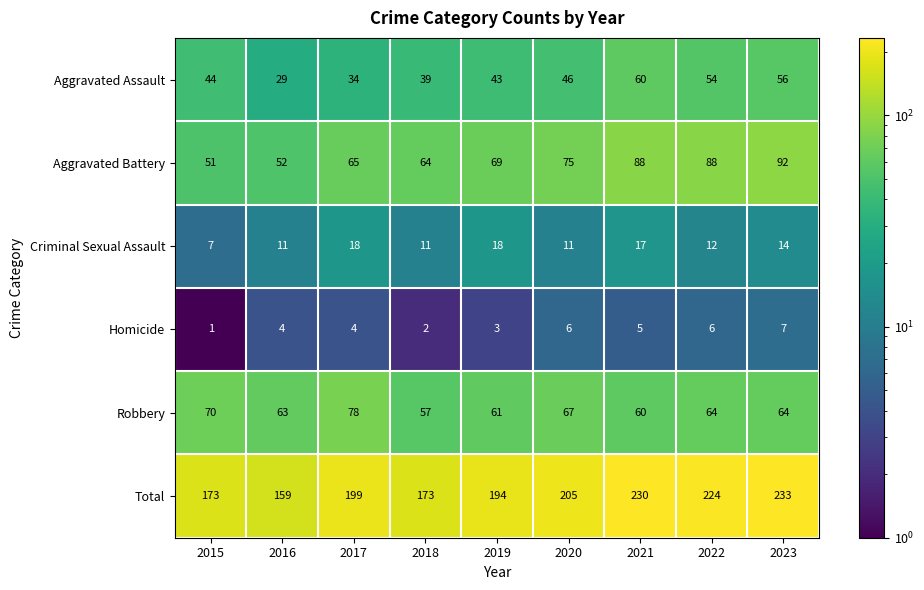

Read the Aggravated Assault value at 2016, to the nearest 10.

30